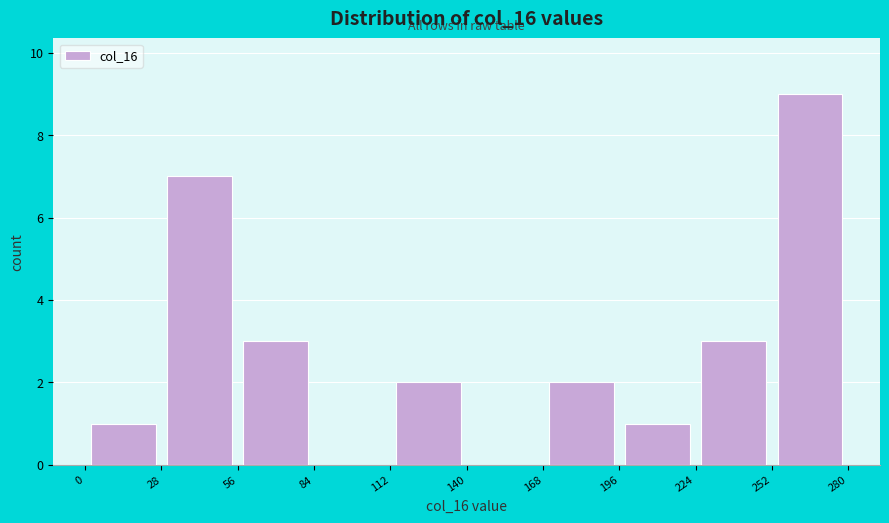

What is the height of the bar covering 56 to 84 on the x-axis? The values are not printed on the chart, so give them approximately, as read against the axis.

3